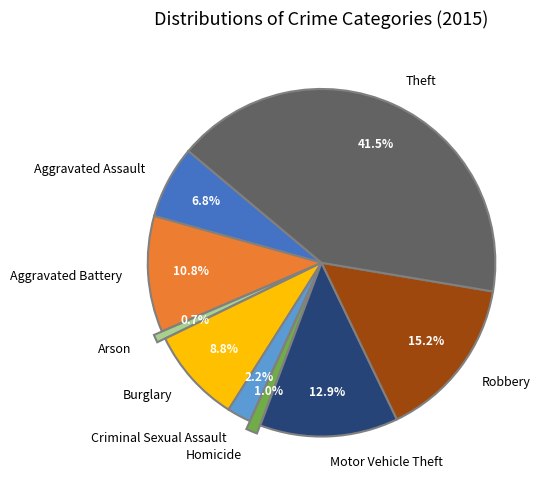

To the nearest percent, what is the difference between the Criminal Sexual Assault and Burglary slice percentages?

7%